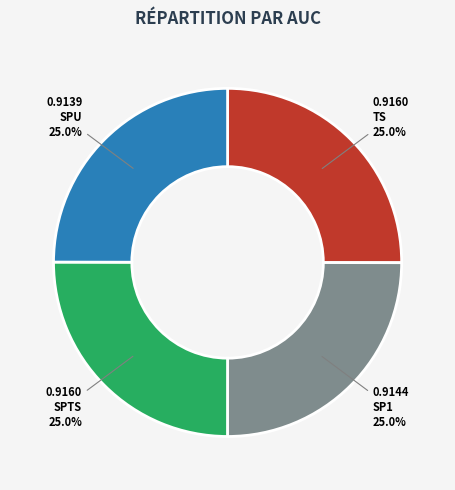

What percentage do SP1 and SPTS together represent?

50.0%